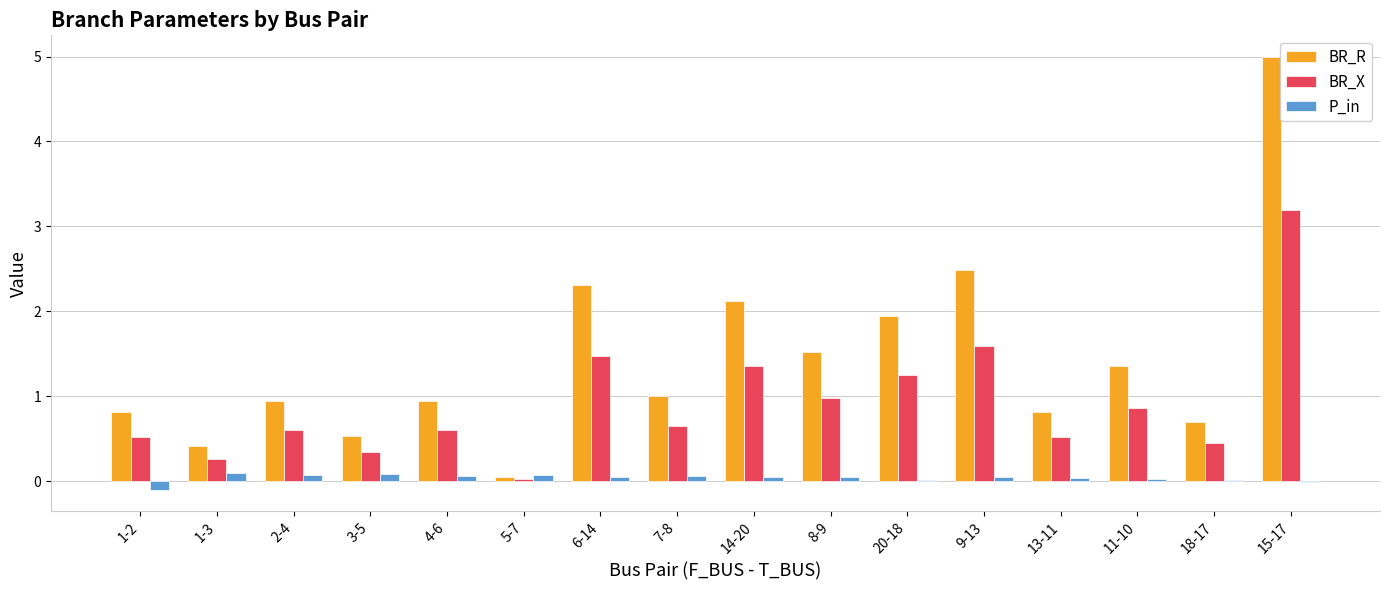

Which series changed the most between 4-6 and 8-9?

BR_R